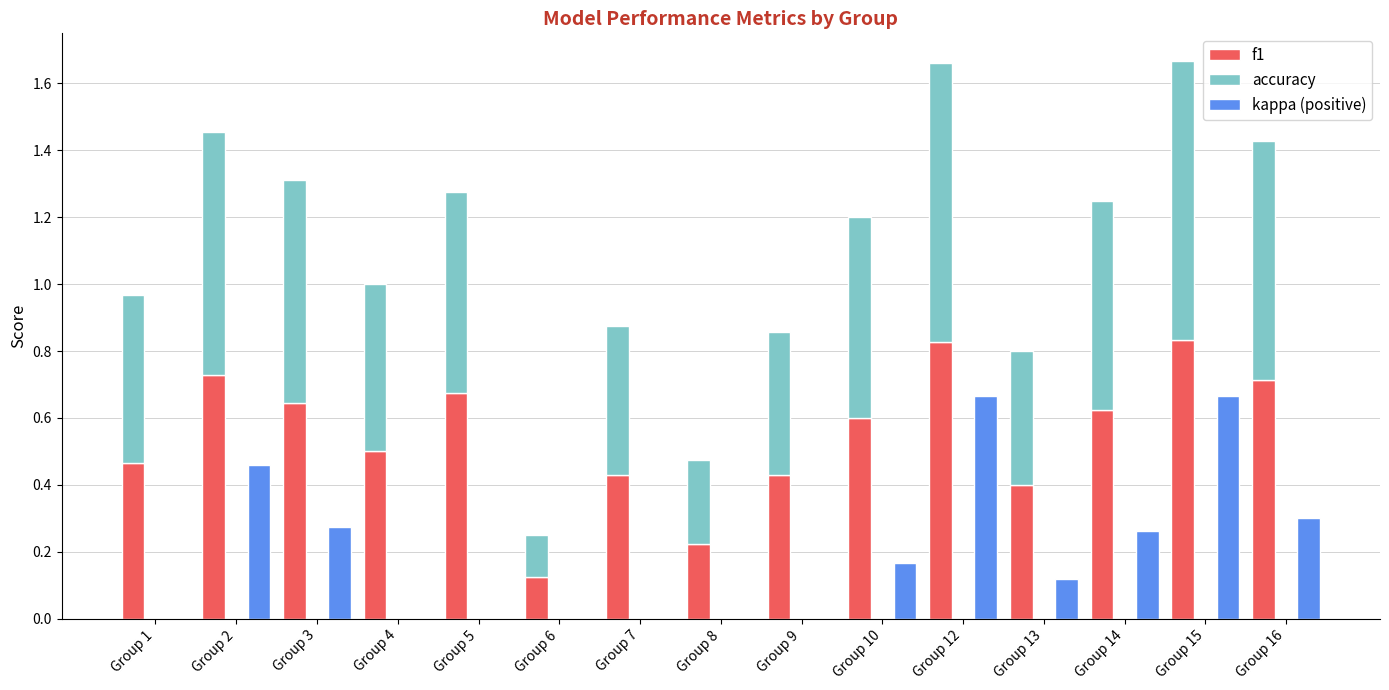

What is the value of the kappa (positive) bar at the 10th from the left?

0.2